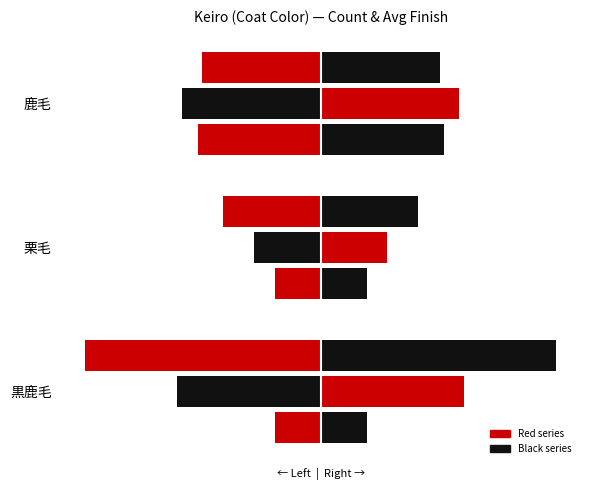

What is the value of the Count (right) bar at the 3rd from the left?

8.0